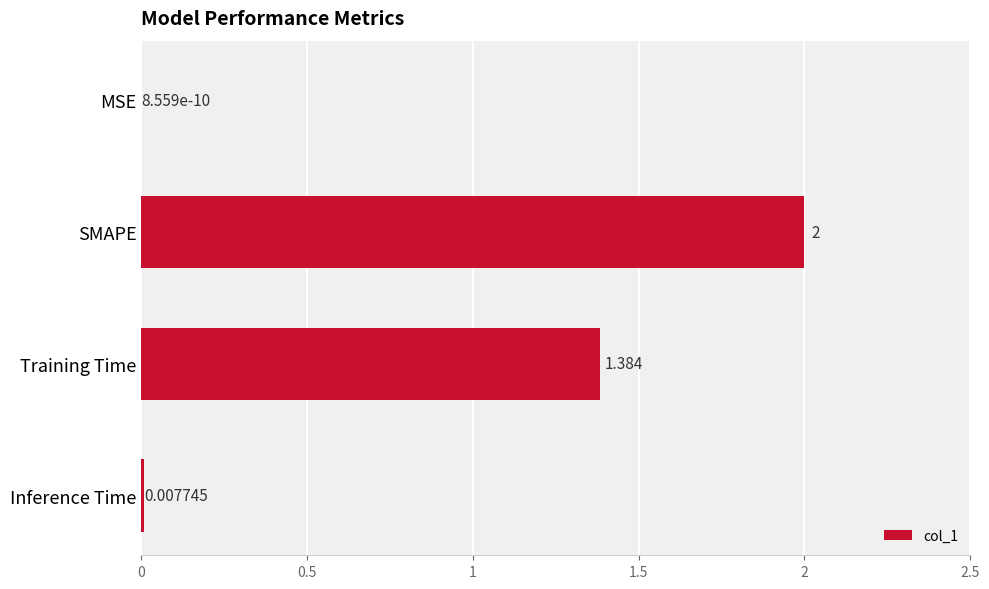

What is the sum of all values?

3.4